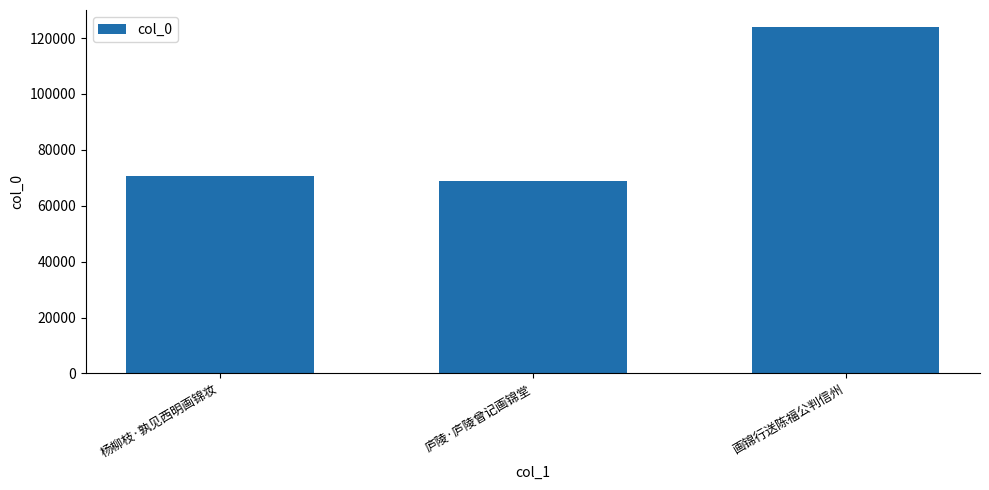

Is it true that the value at 庐陵·庐陵曾记画锦堂 is 68844?

True